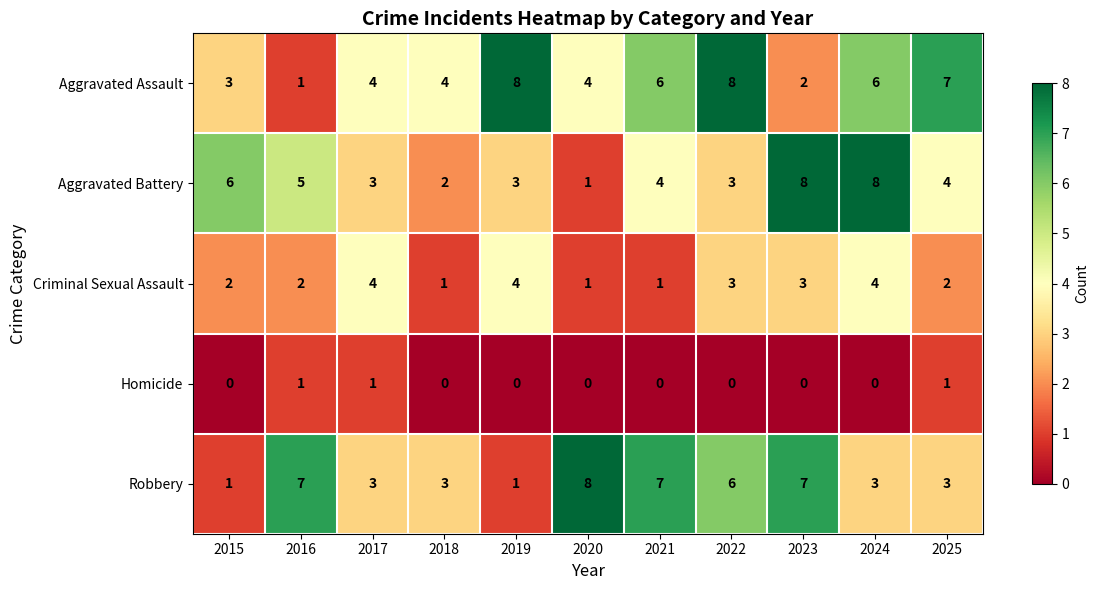

True or false: Homicide has a value of 0 at 2021.

True